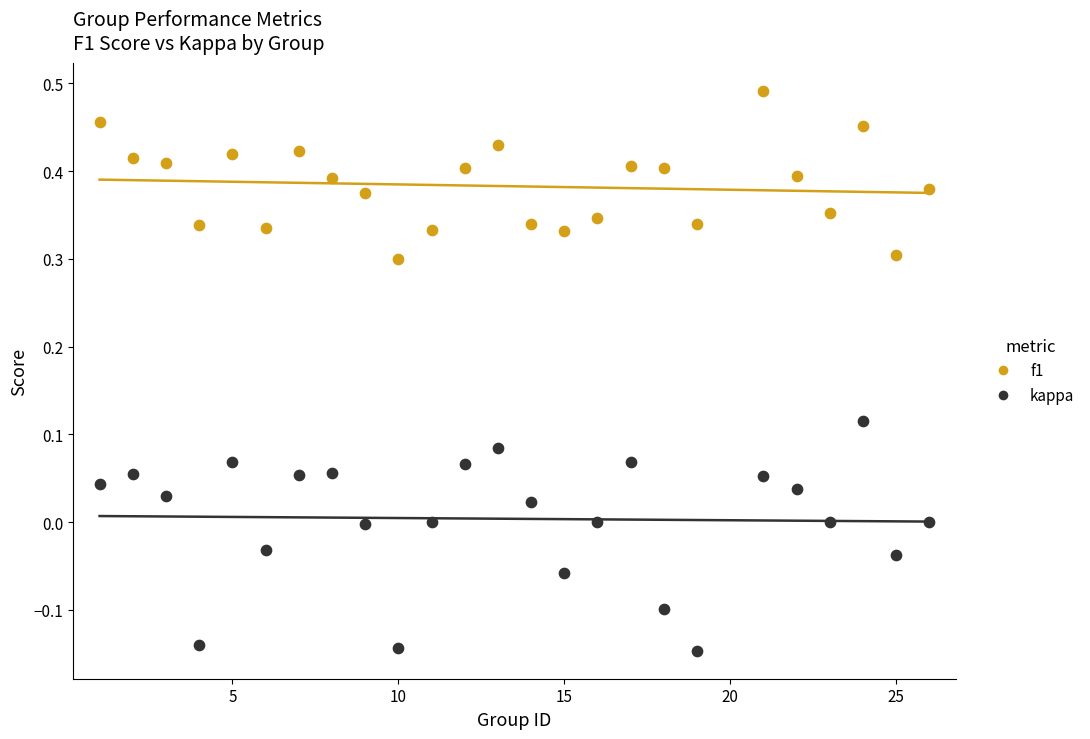

Across all data points, what is the range of Y values (max minus min)?

0.6